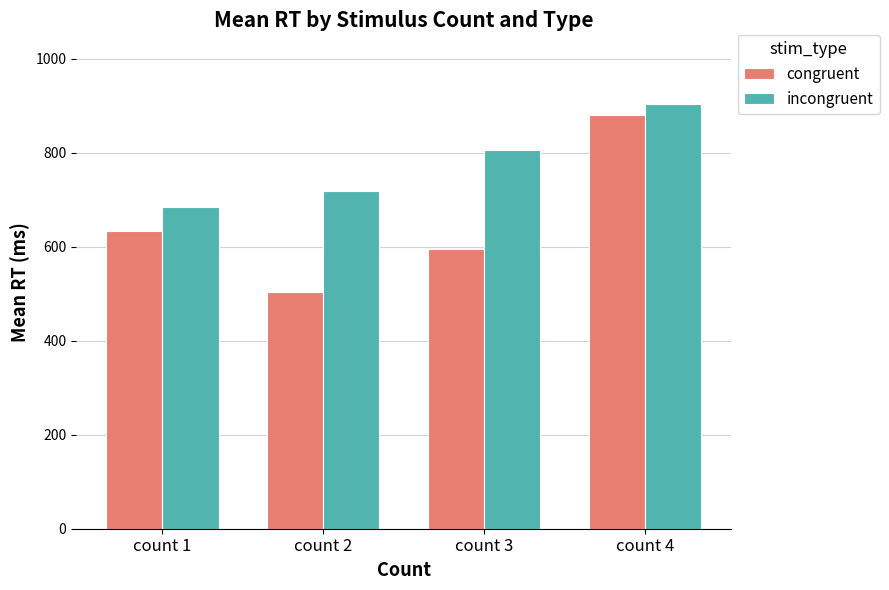

Rank the series by their maximum value, from lowest to highest.

congruent, incongruent